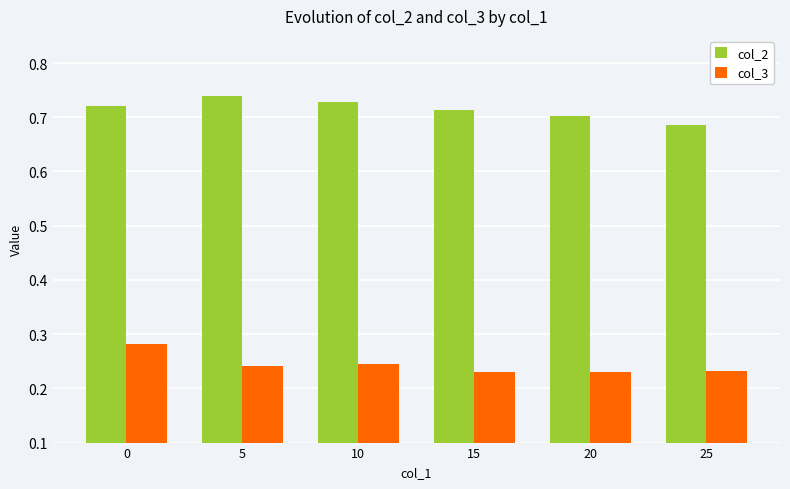

Rank the series by their maximum value, from highest to lowest.

col_2, col_3